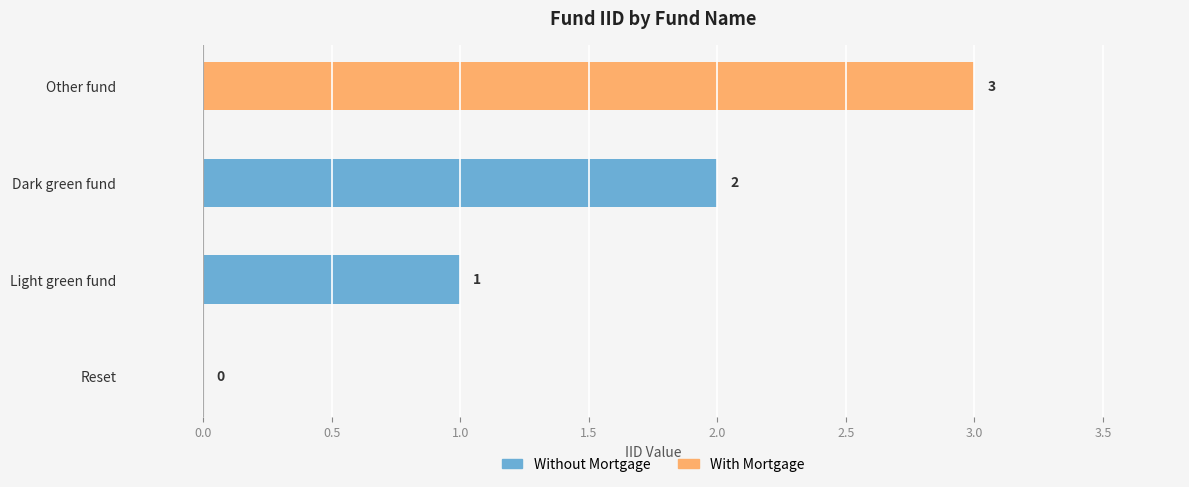

Is it true that the value at Dark green fund is 3?

False